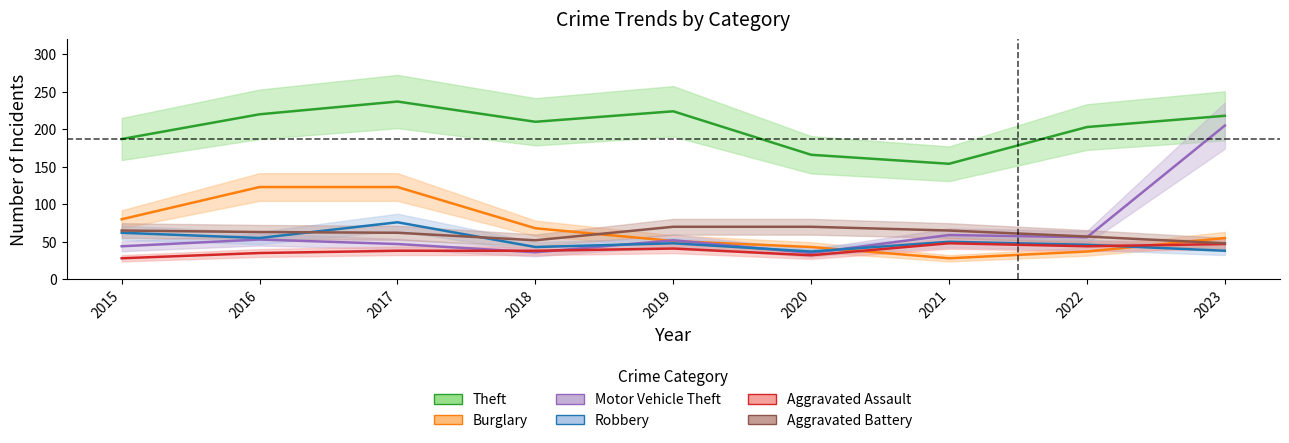

What is the difference between the maximum and second lowest values in the Robbery series?

38